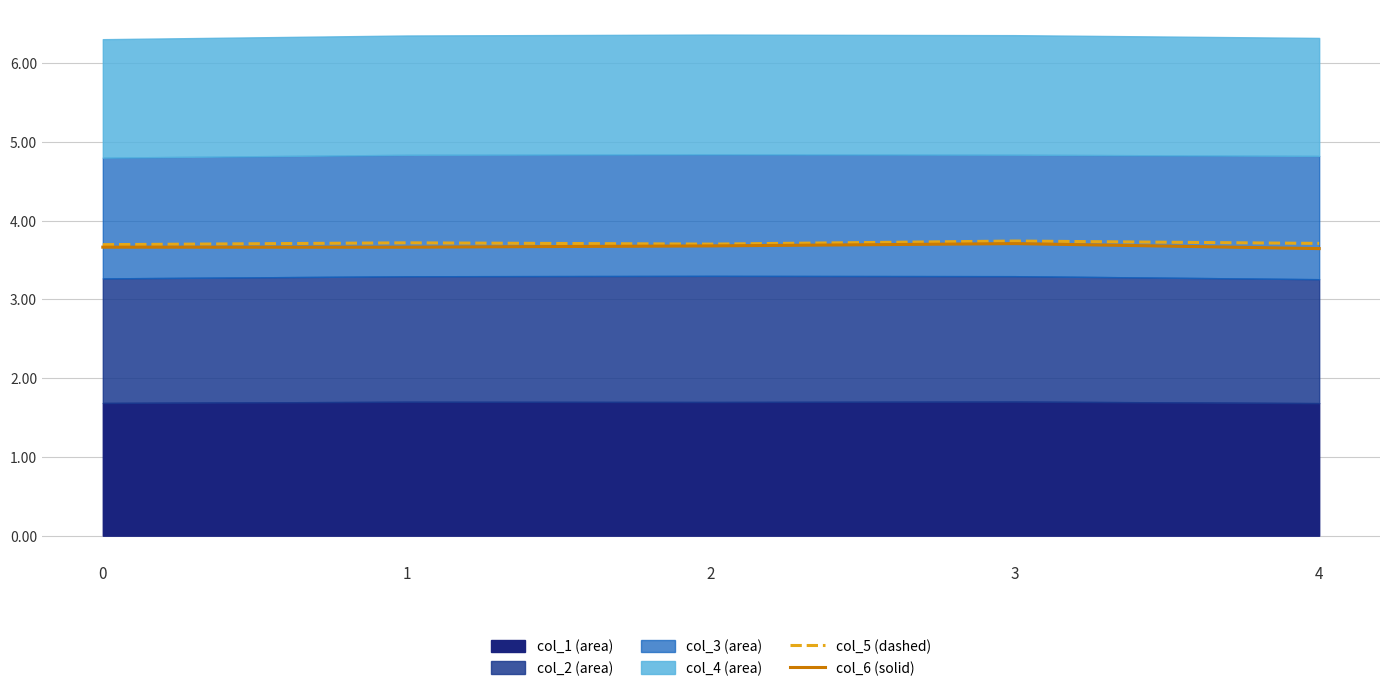

What is the sum of the col_5 values at 3 and 2?

7.4